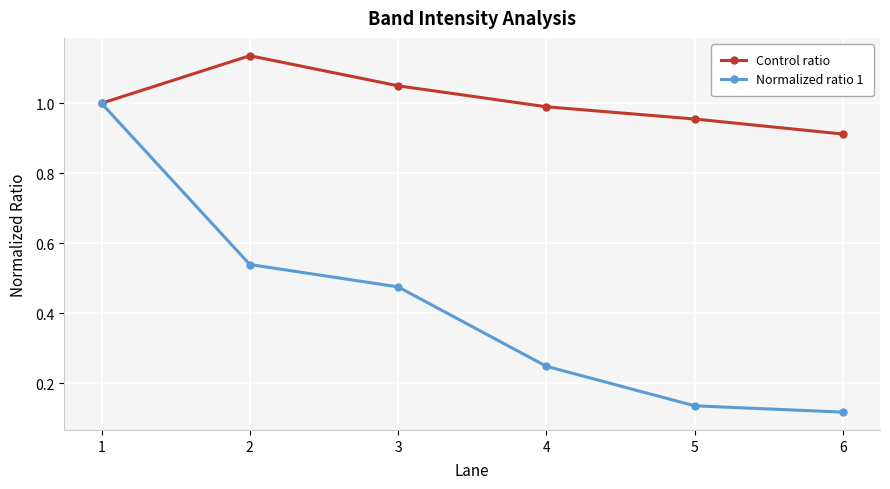

Does the chart have visible grid lines?

Yes